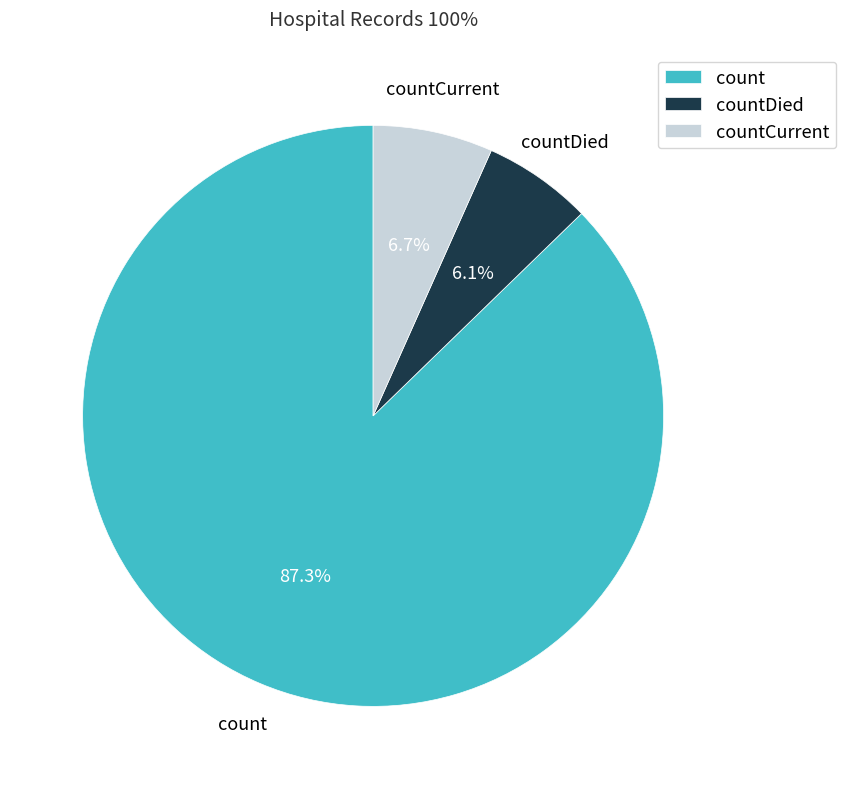

True or false: count accounts for 87% of the total.

True